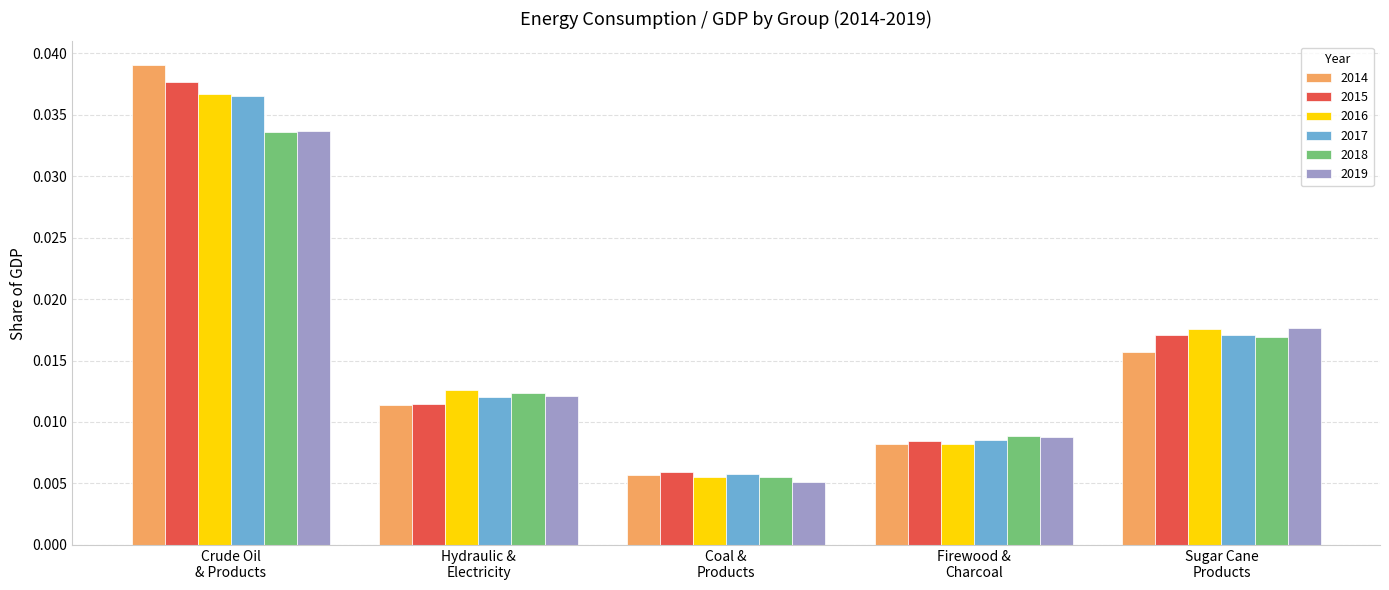

Which series has the widest spread of values?

2014